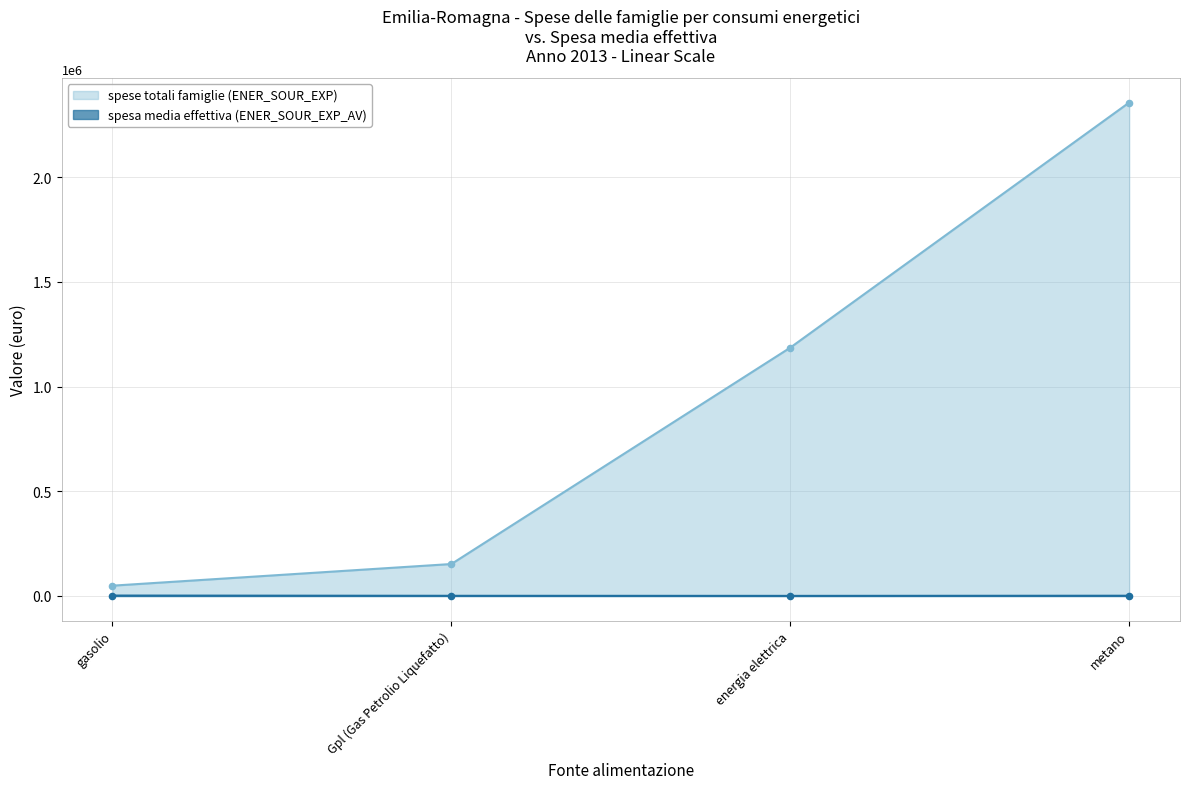

Which series reaches the maximum Y coordinate?

spese totali famiglie (ENER_SOUR_EXP)